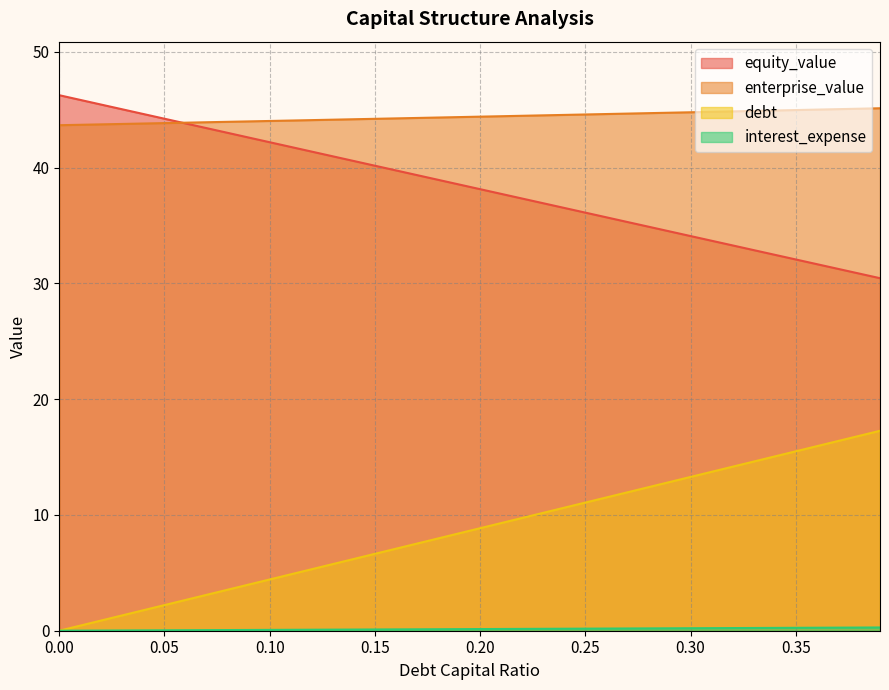

At how many categories does at least one series exceed 8?

40